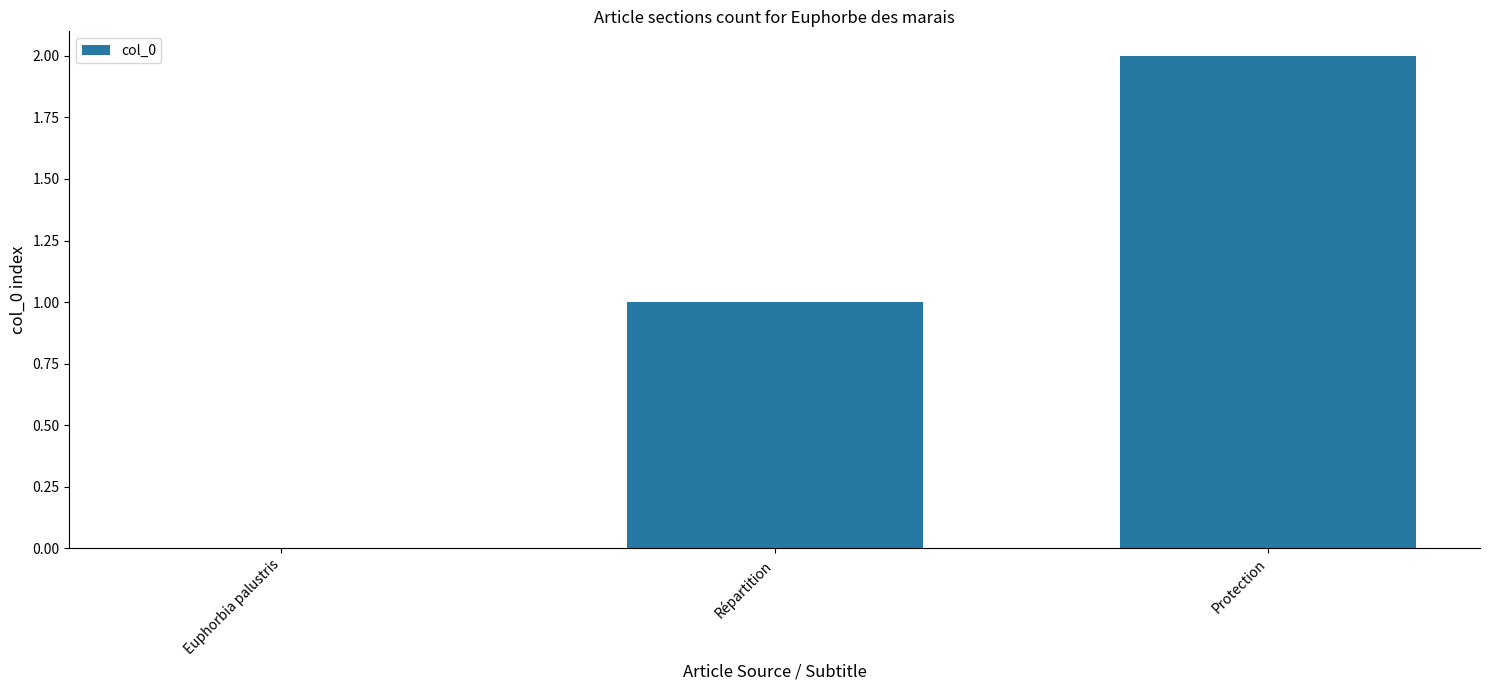

Which category has the highest value across all series?

Protection